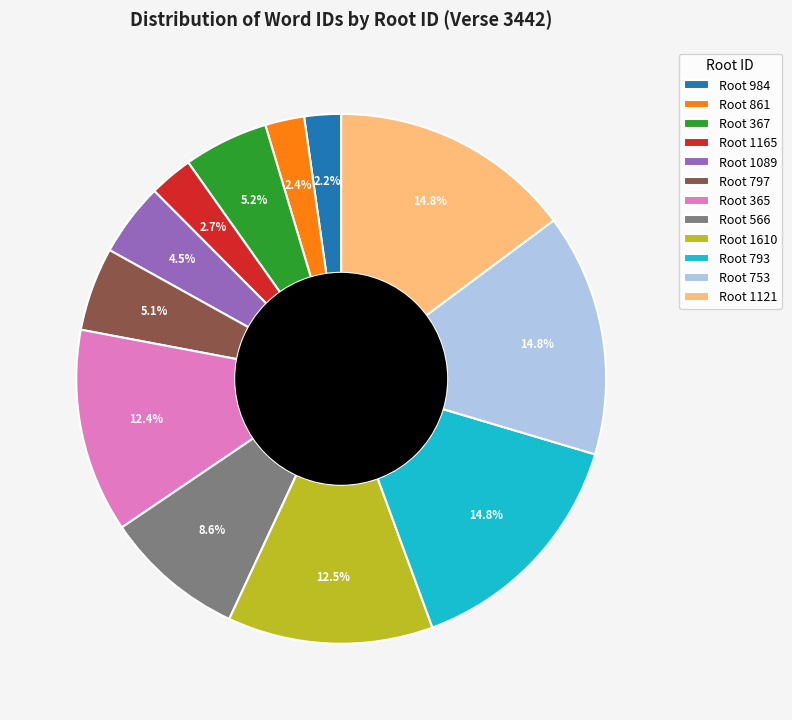

Between Root 1610 and Root 861, which is larger?

Root 1610